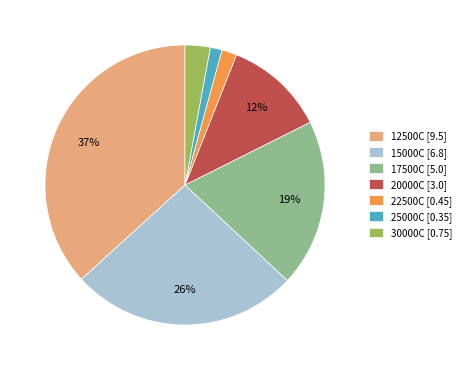

To the nearest percent, what is the average slice percentage?

14%